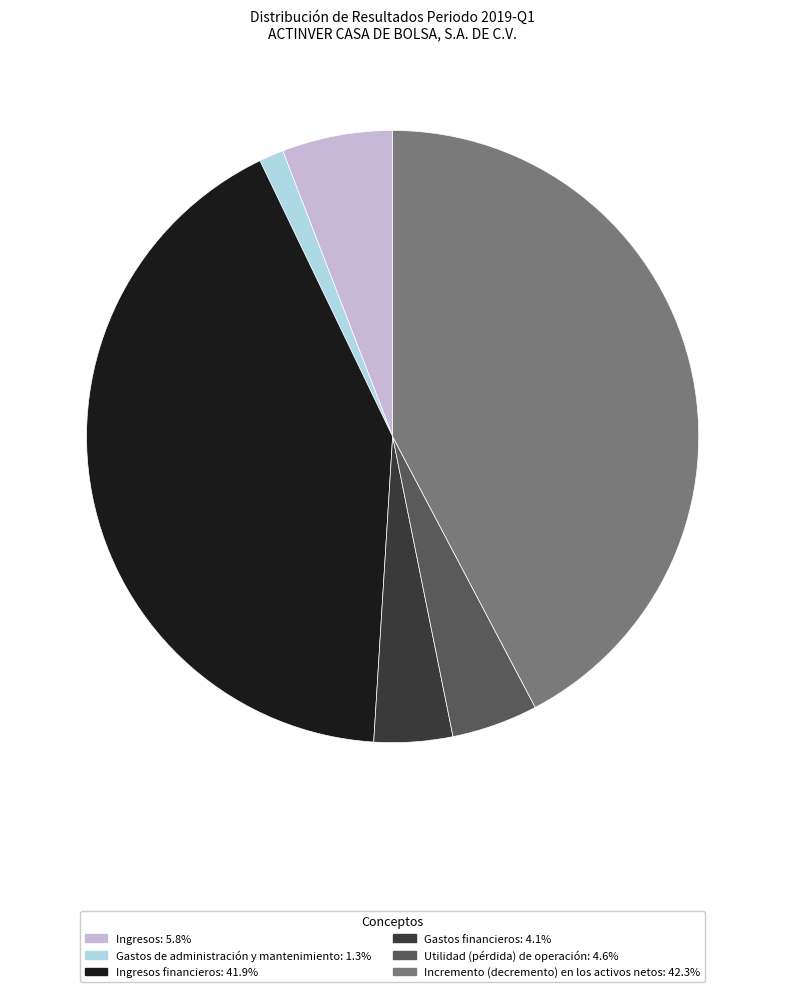

Is there a majority slice in this chart?

No